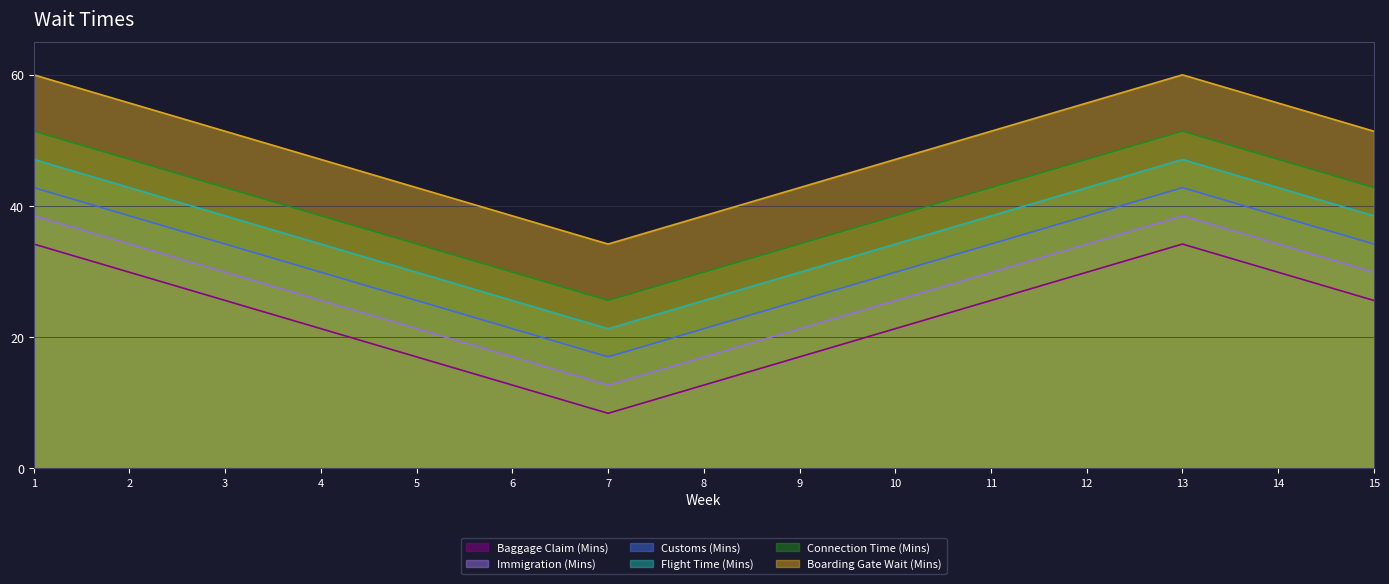

What is the difference between the highest and lowest values at 3?

25.8